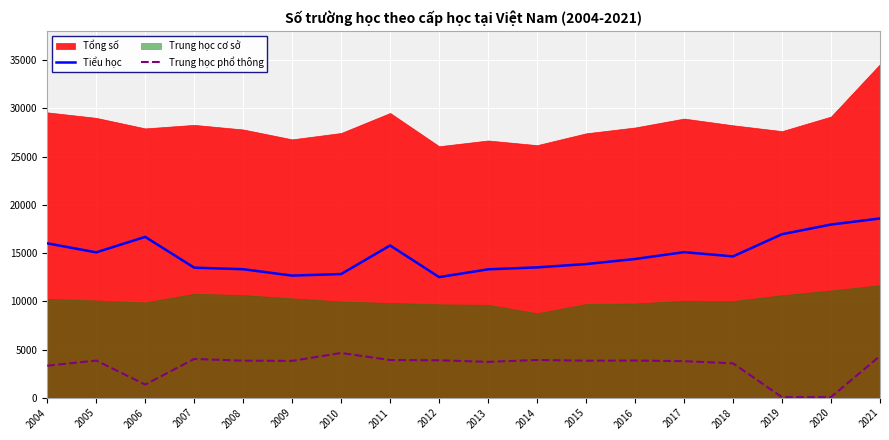

At how many categories does at least one series exceed 9155?

18